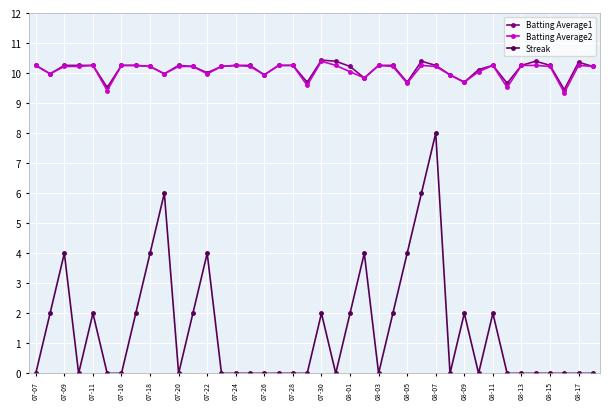

At how many categories does at least one series exceed 5?

40